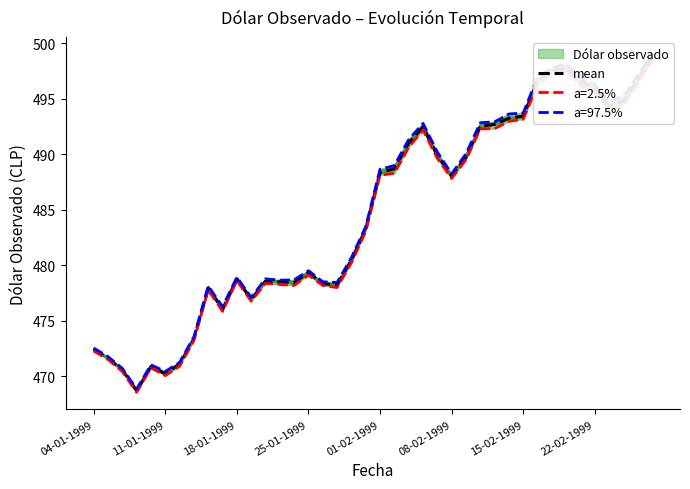

Which has a higher value, 9 or 34?

34